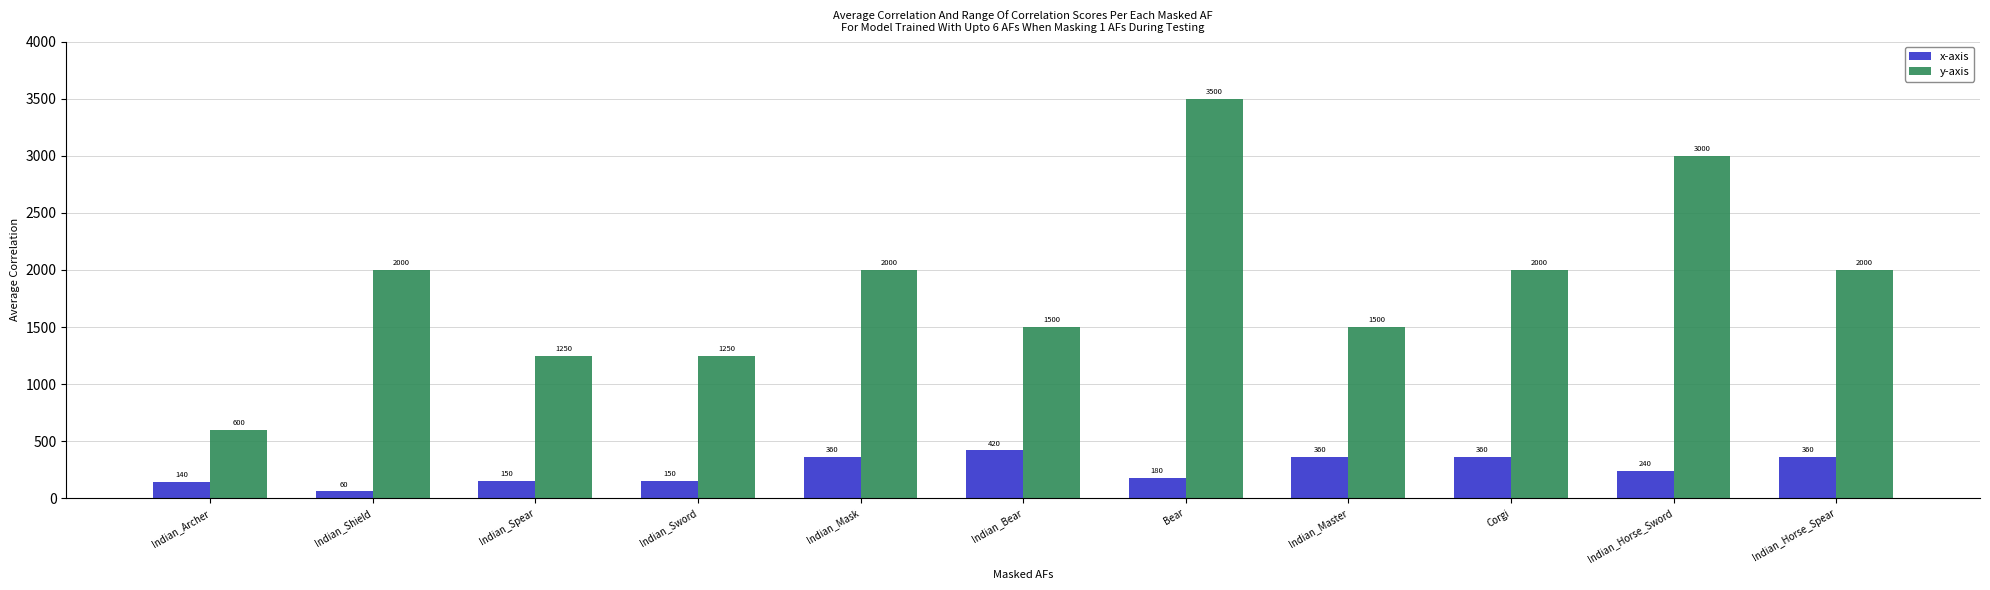

Between Corgi and Indian_Horse_Sword, which series saw the biggest shift?

y-axis